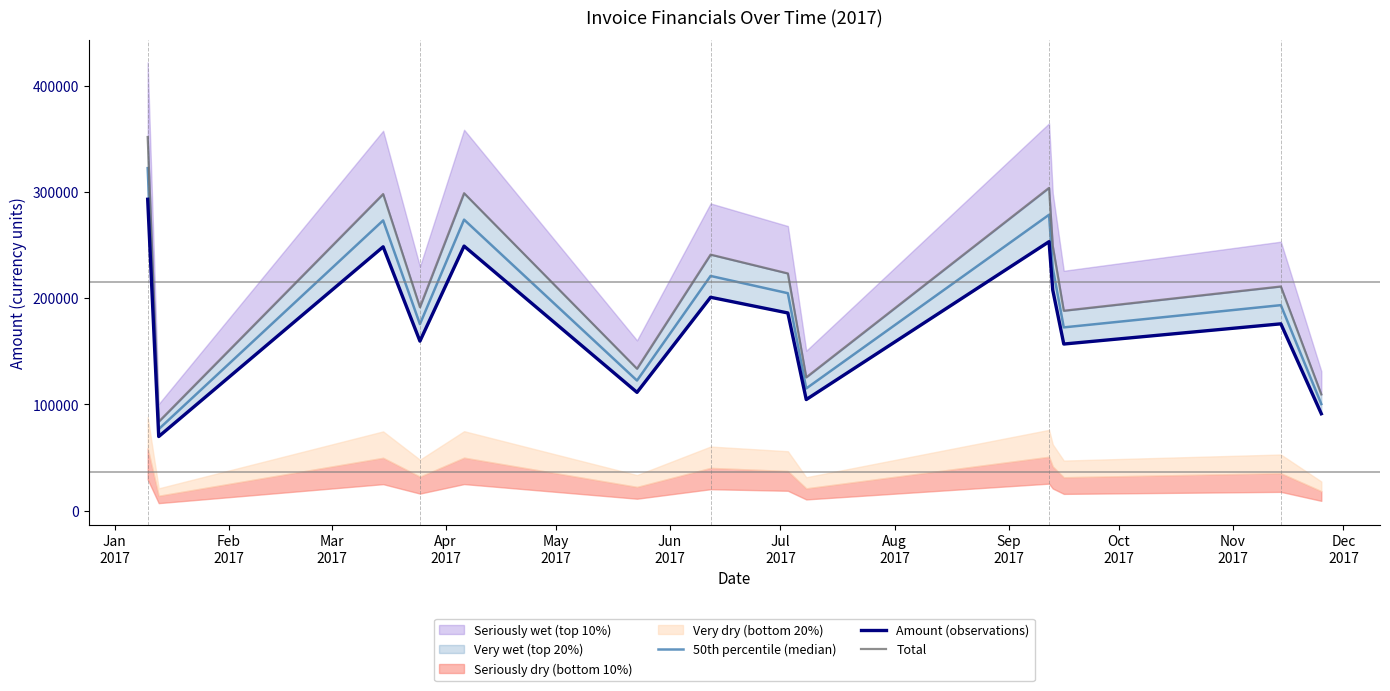

At Oct
2017, list the series in order from smallest to largest.

Amount (observations), 50th percentile (median), Total